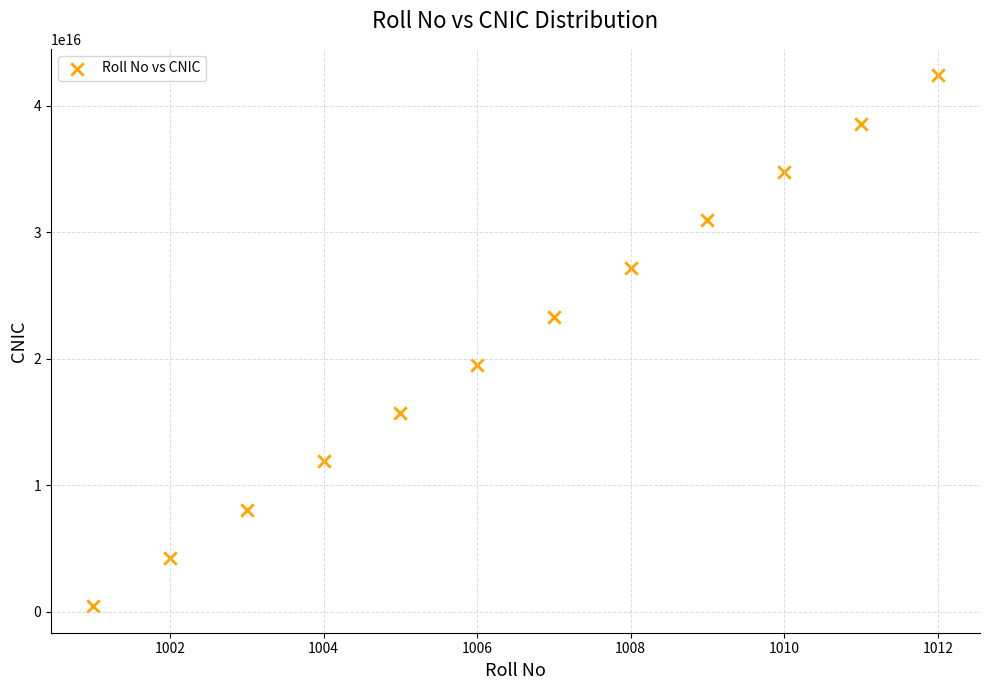

What is the range of X values (max minus min)?

11